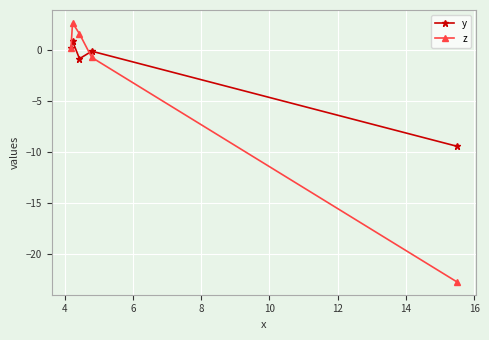

What are all the series names shown in the legend?

y, z